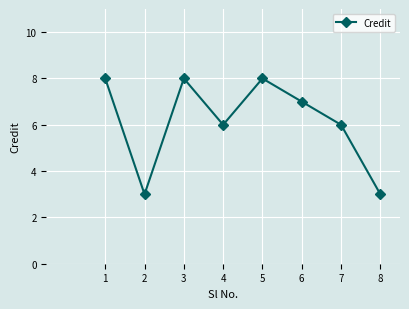

What is the maximum value shown in the chart?

8